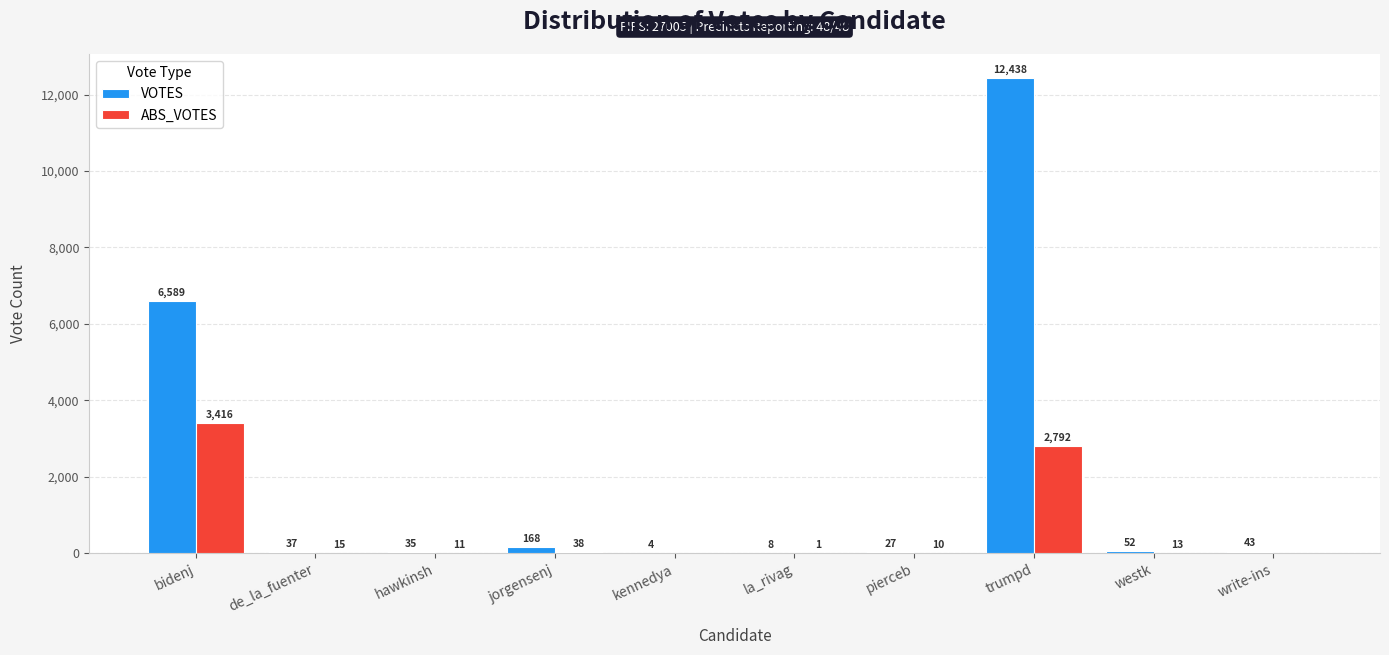

Is the value of VOTES at de_la_fuenter greater than the value of ABS_VOTES at bidenj?

No